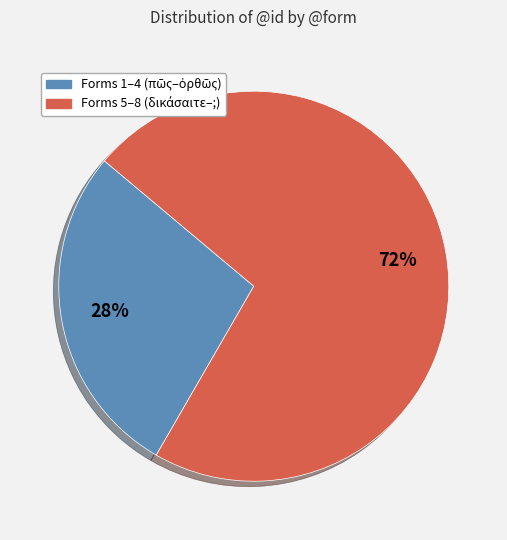

To the nearest percent, what is the difference between the largest and smallest slice percentages?

44%